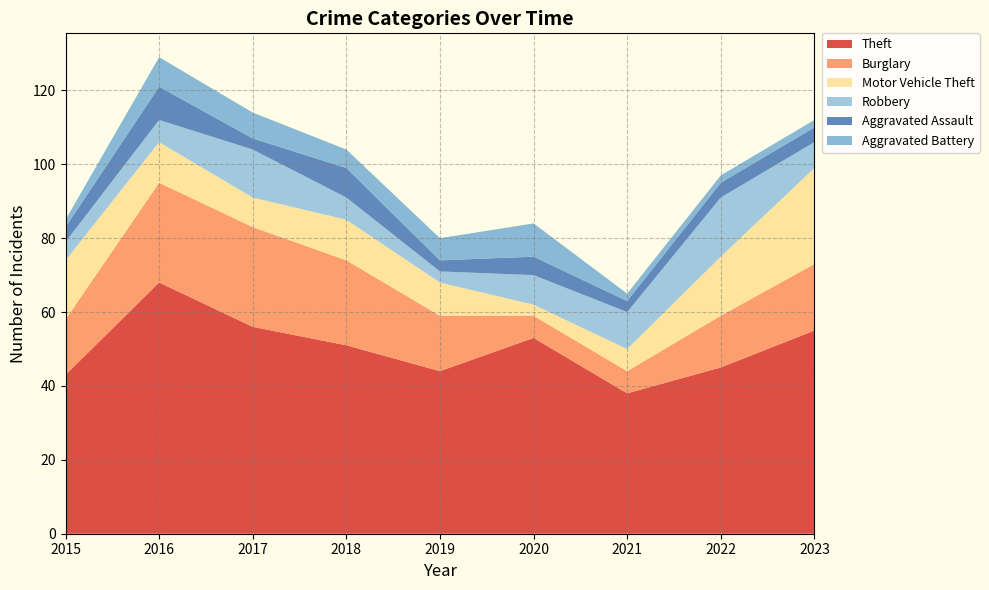

Reading left to right, list all the values displayed in this chart.

Theft: 2015=43	2016=68	2017=56	2018=51	2019=44	2020=53	2021=38	2022=45	2023=55
Burglary: 2015=15	2016=27	2017=27	2018=23	2019=15	2020=6	2021=6	2022=14	2023=18
Motor Vehicle Theft: 2015=16	2016=11	2017=8	2018=11	2019=9	2020=3	2021=6	2022=16	2023=26
Robbery: 2015=5	2016=6	2017=13	2018=6	2019=3	2020=8	2021=10	2022=16	2023=7
Aggravated Assault: 2015=4	2016=9	2017=3	2018=8	2019=3	2020=5	2021=3	2022=4	2023=4
Aggravated Battery: 2015=2	2016=8	2017=7	2018=5	2019=6	2020=9	2021=2	2022=2	2023=2